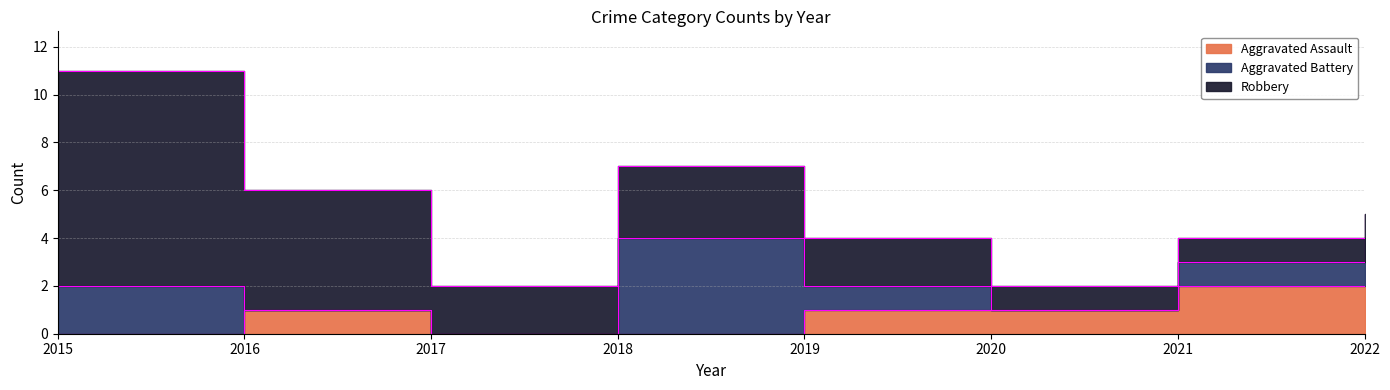

What is the highest value of the Aggravated Assault series?

2